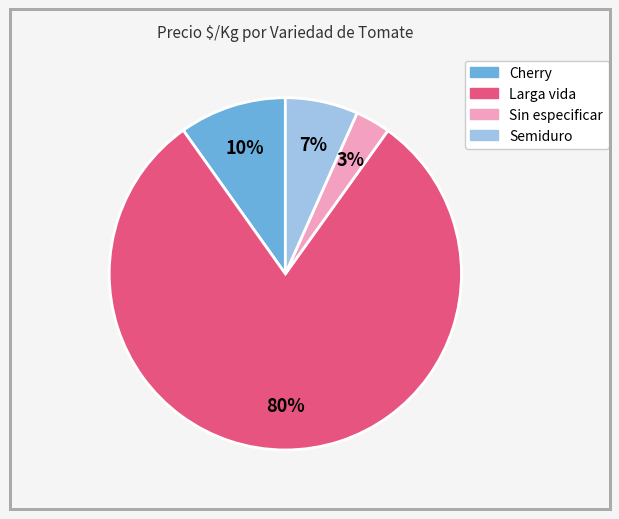

To the nearest percent, what is the difference between the largest and smallest slice percentages?

77%